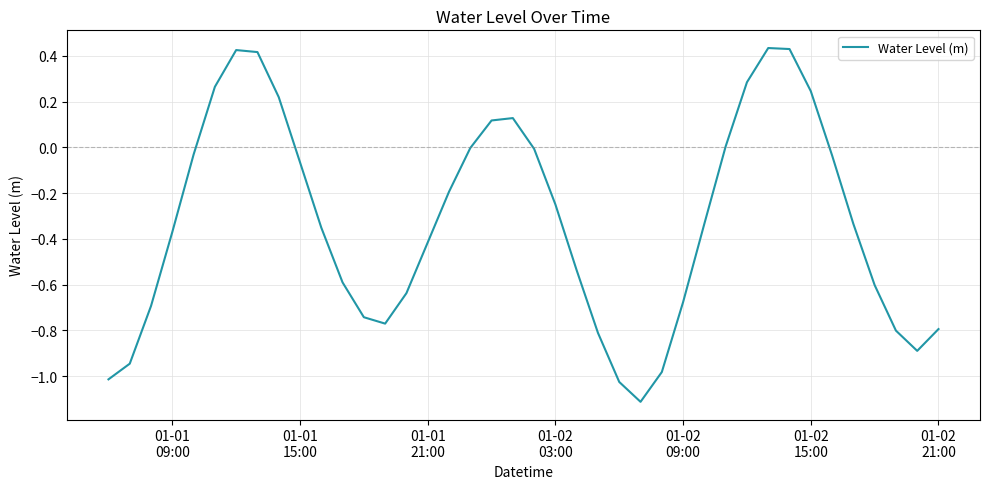

What is the difference between the maximum and minimum values?

1.5